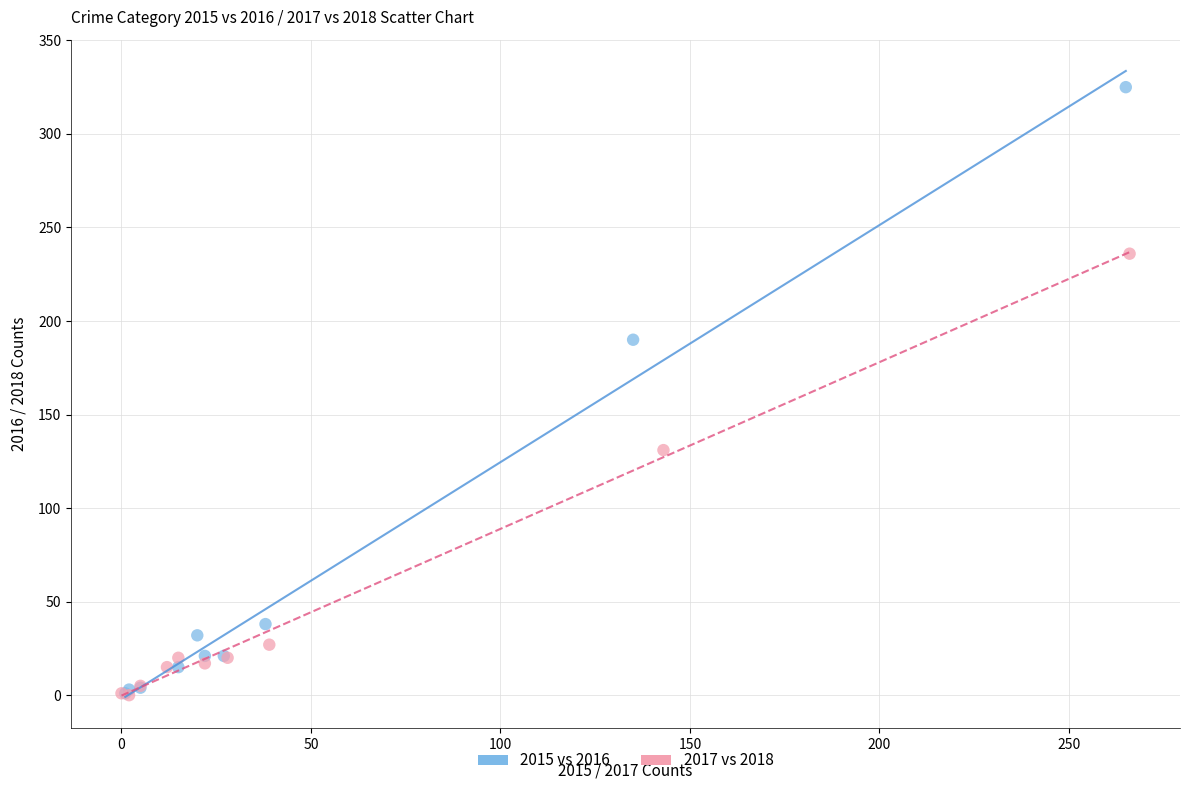

What are all the series names shown in the legend?

2015 vs 2016, 2017 vs 2018